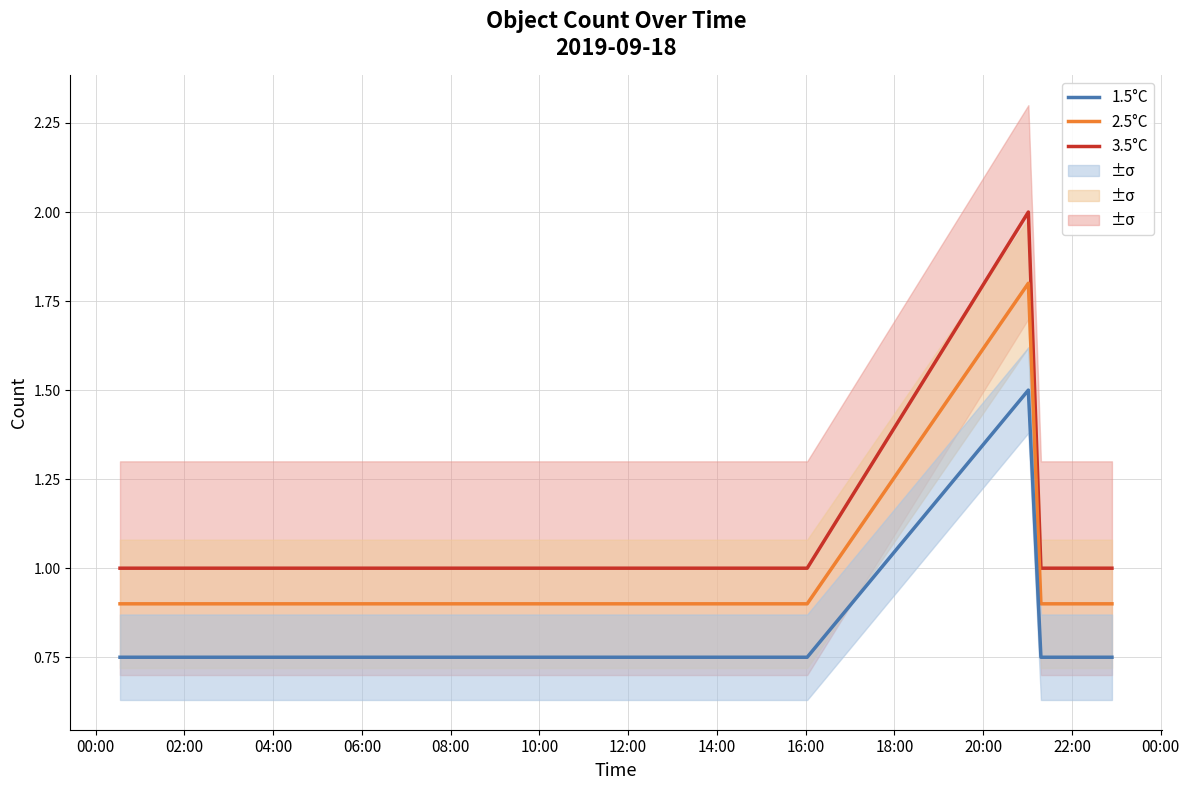

Which series has the largest range (max minus min)?

3.5°C